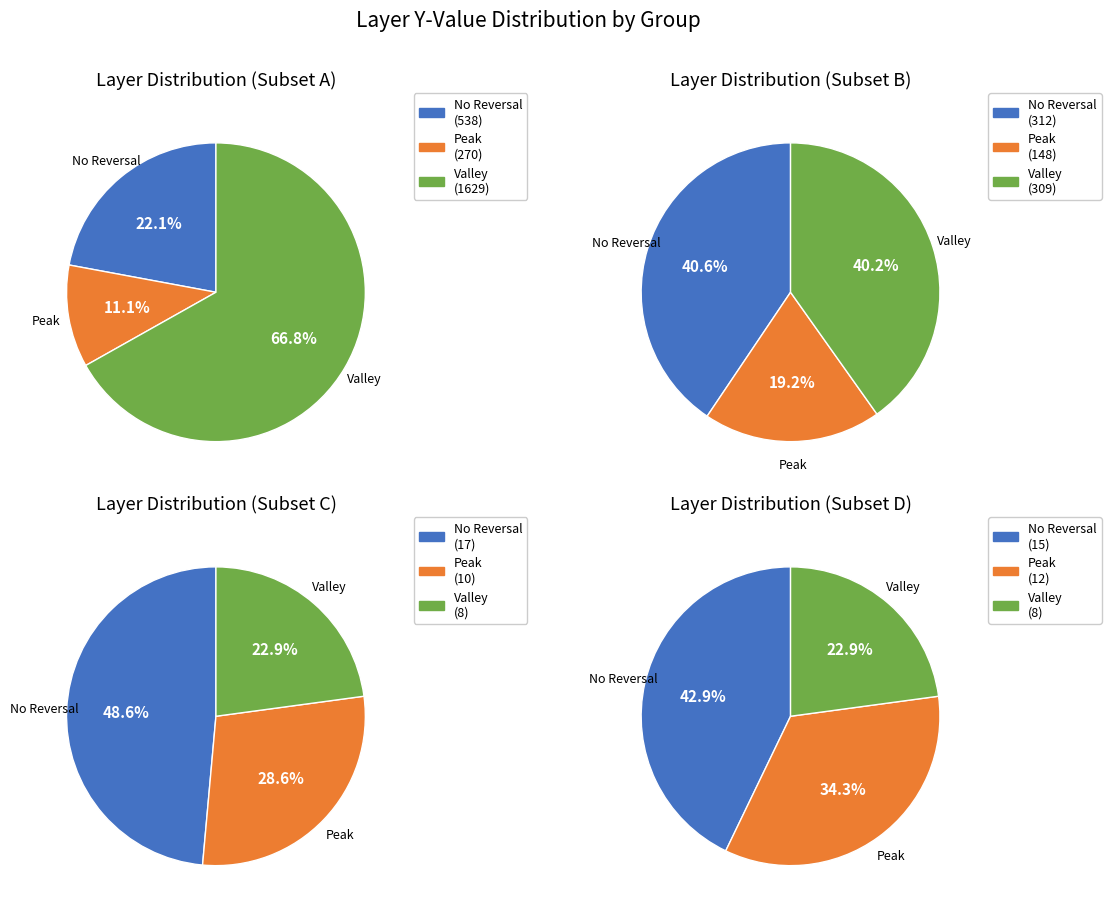

Is it true that 268435460 is 1% of the pie?

False